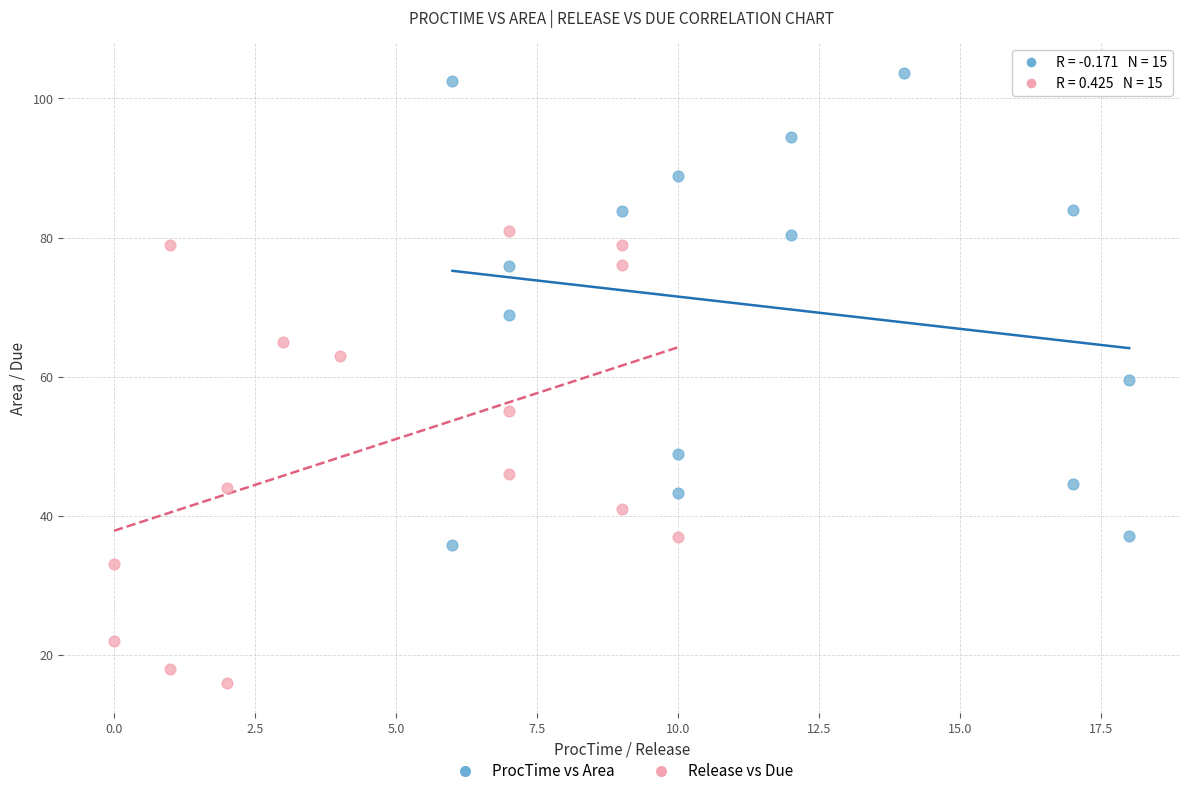

Which series contains the highest Y value?

ProcTime vs Area